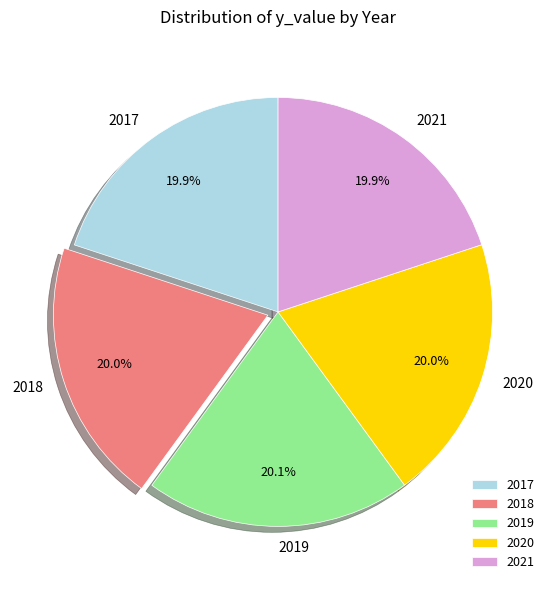

To the nearest percent, what percentage of the pie is 2020?

20%